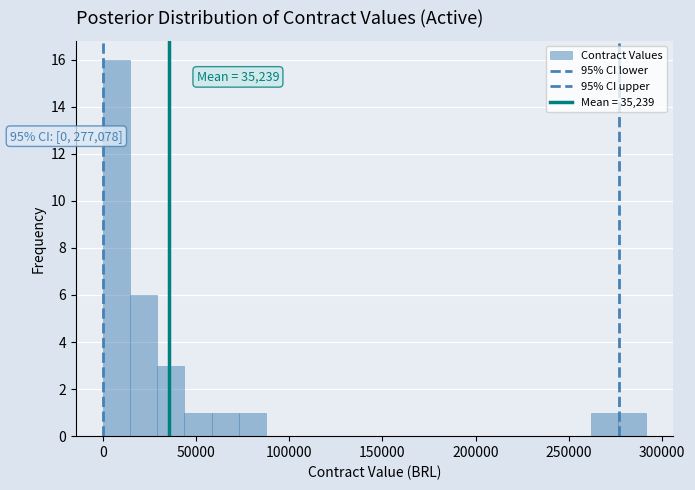

Read against the x-axis, roughly where is the centre of the tallest bar?

5000